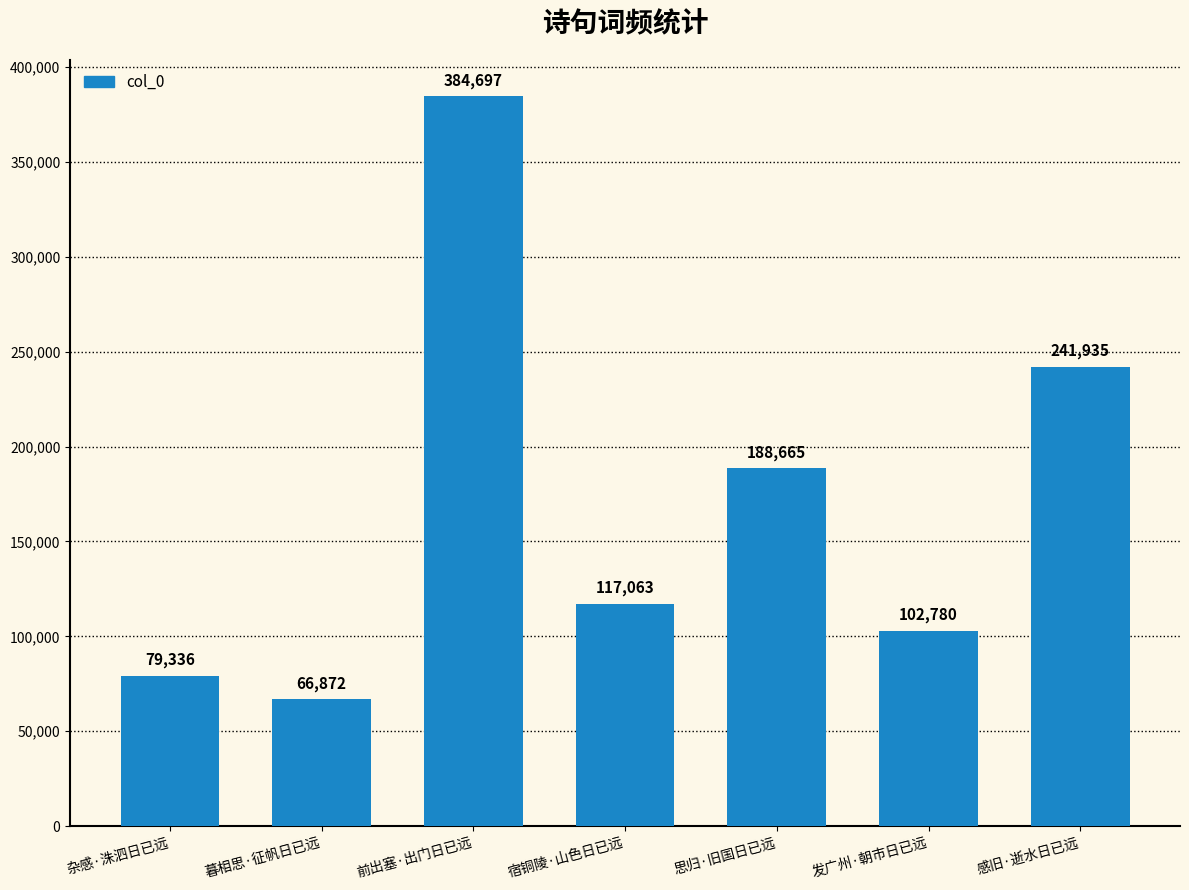

What is the label of the 5th bar from the left?

思归·旧国日已远